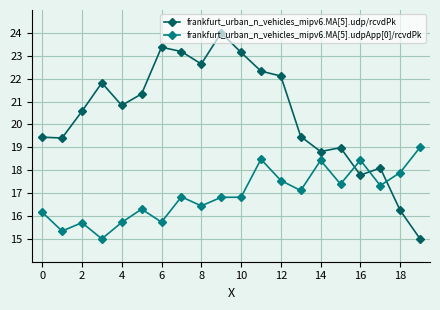

At how many categories does at least one series exceed 21?

9